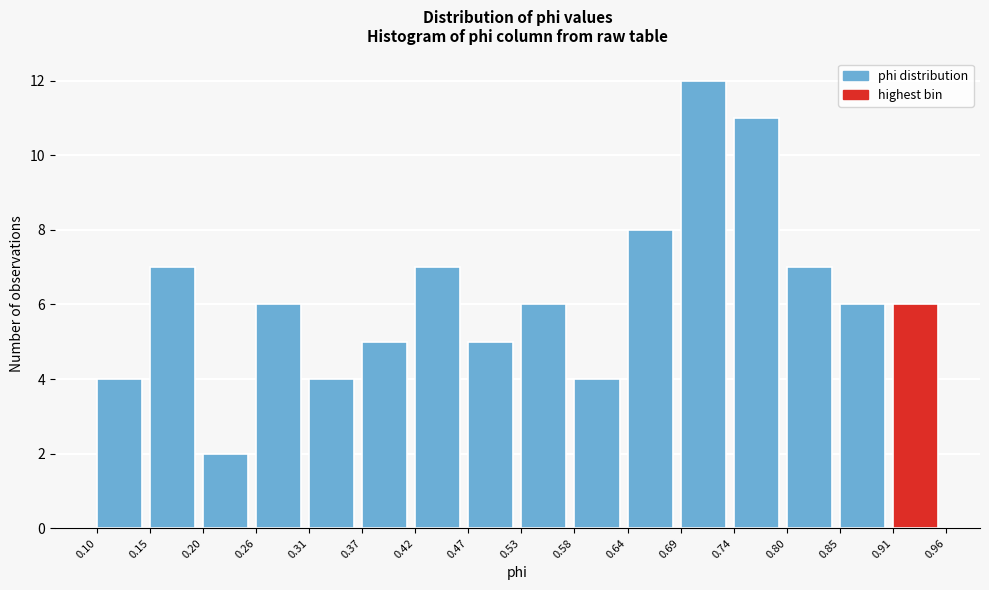

Over which range of the x-axis is the bar tallest?

0.69 to 0.74